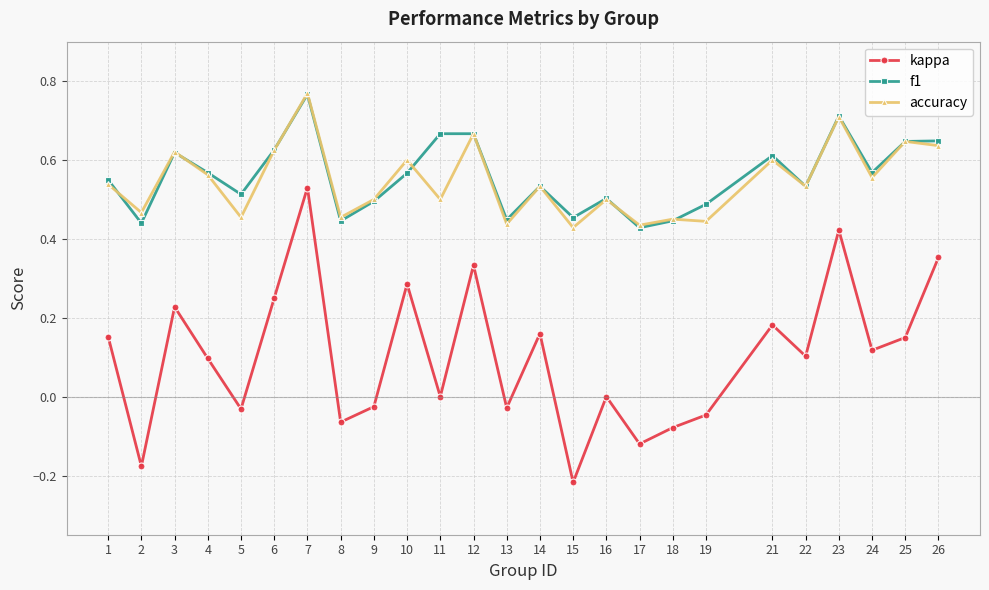

The value of f1 at 9 is 0.5. True or false?

True